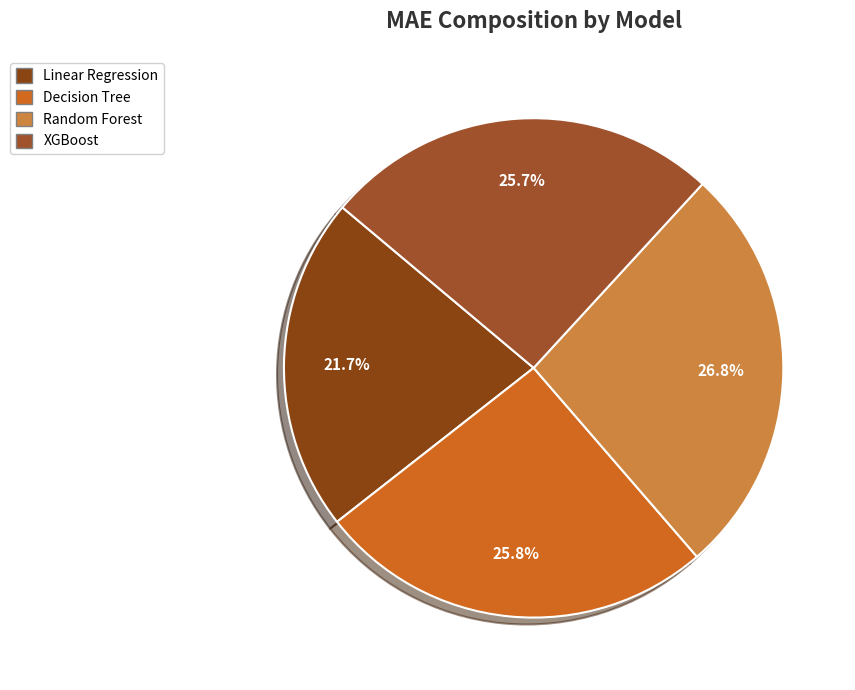

How many slices are in this pie chart?

4